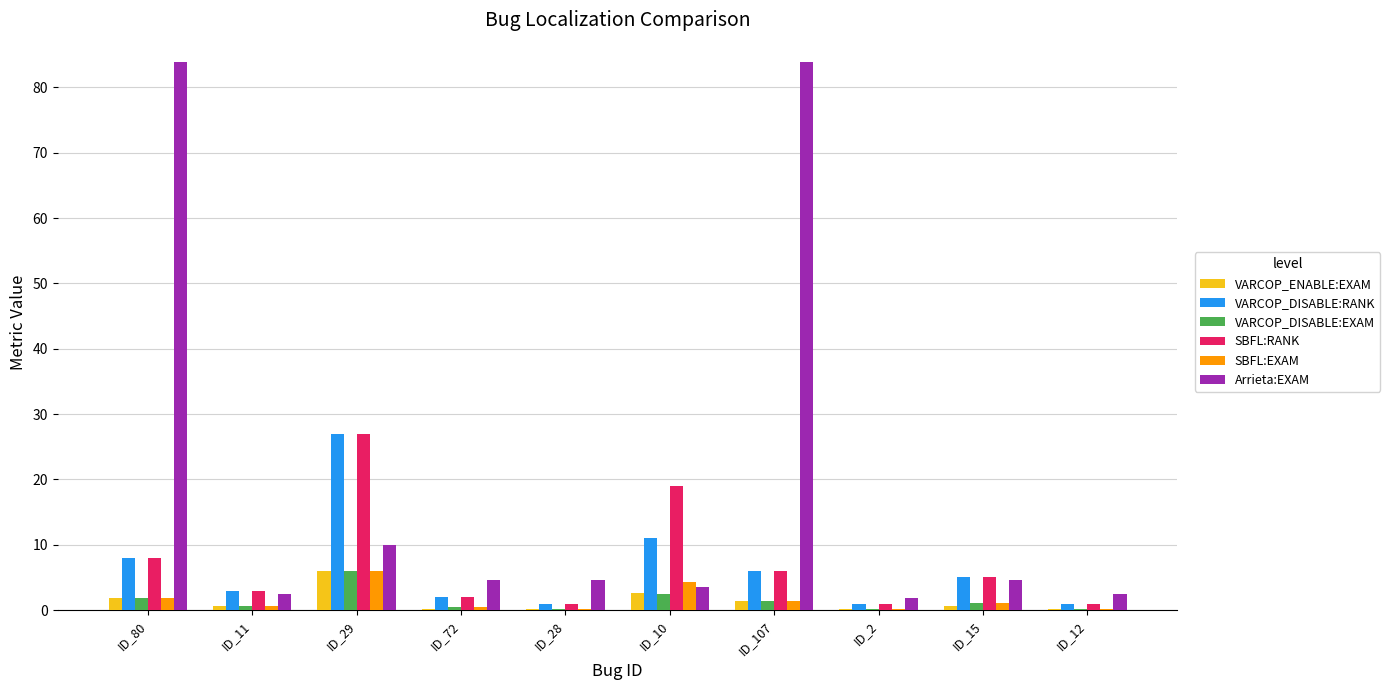

What is the total value across all series at ID_80?

105.3